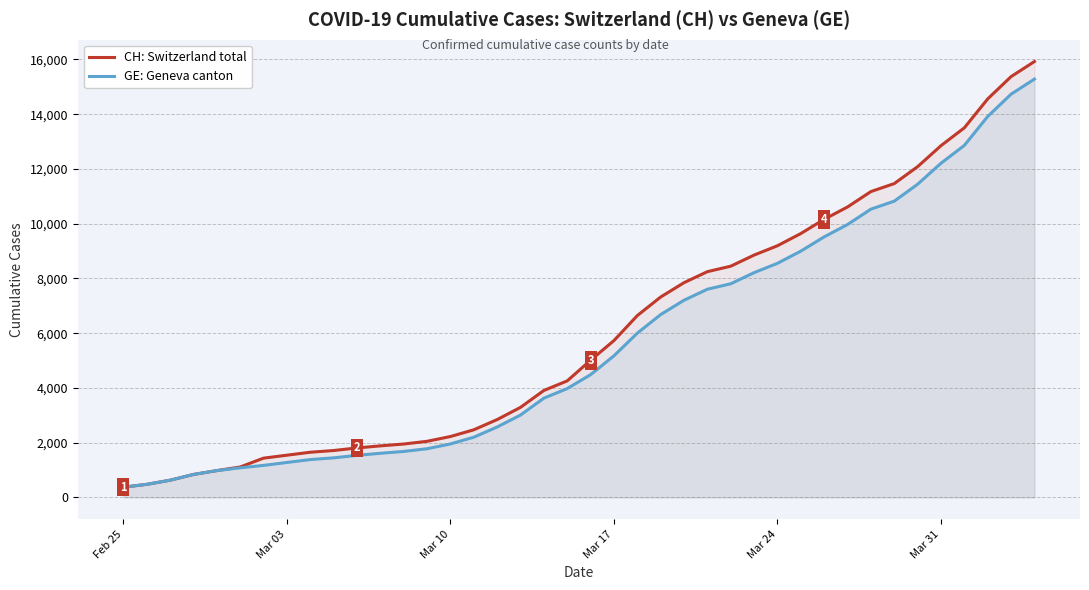

True or false: CH: Switzerland total has a value of 5731 at Mar 17.

True